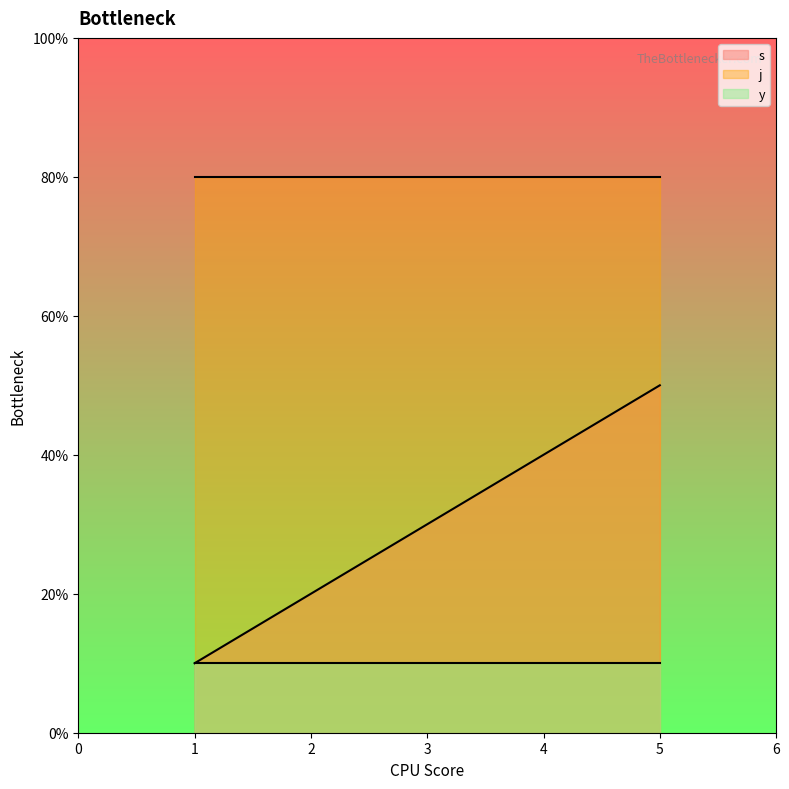

Which series changed the most between 1 and 1?

s